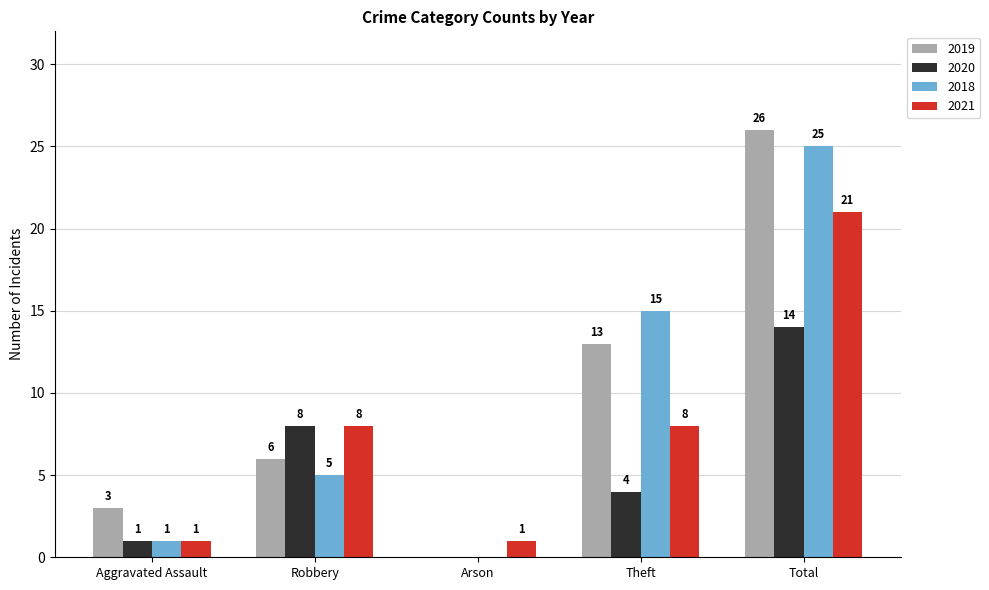

The value of 2020 at Robbery is 2. True or false?

False